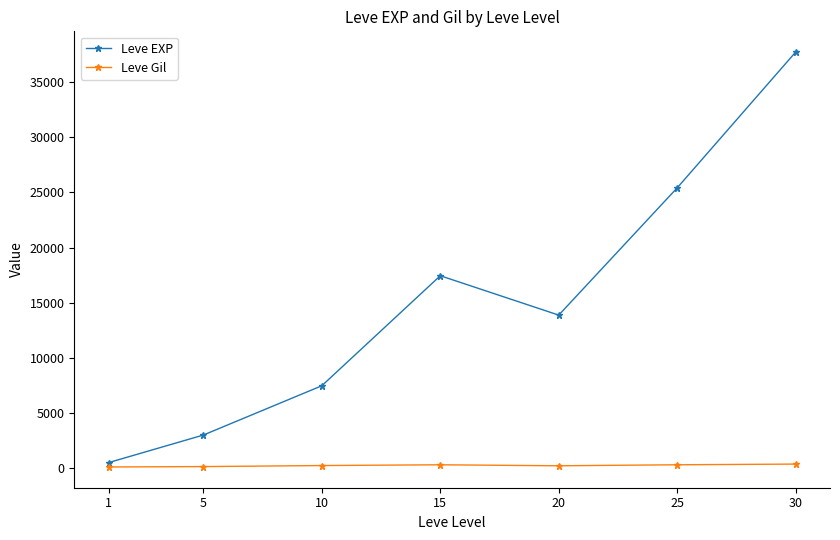

Does the chart have visible grid lines?

No